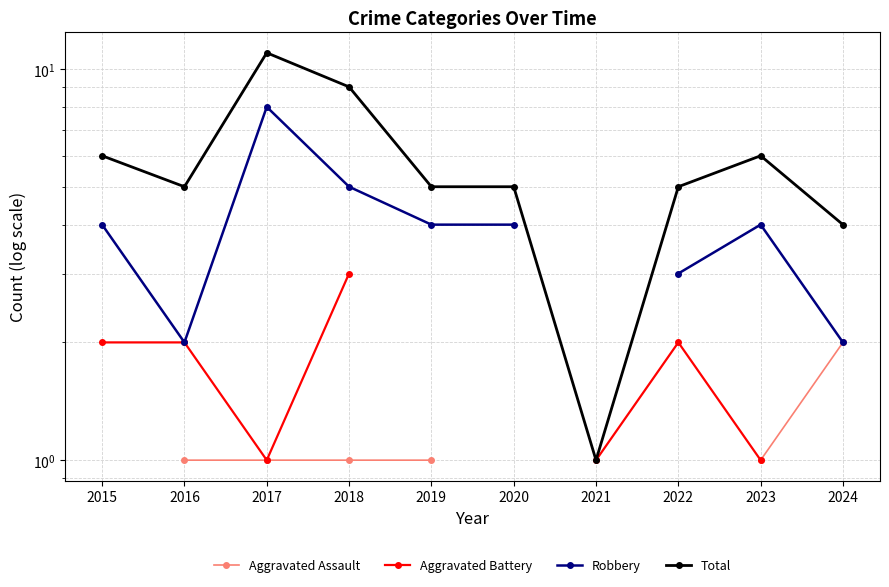

Which series has the largest total across all categories?

Total